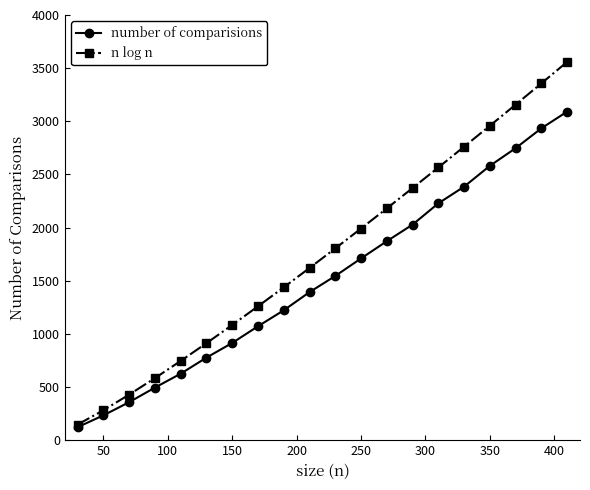

True or false: number of comparisions has more than 0 interior local peaks.

False